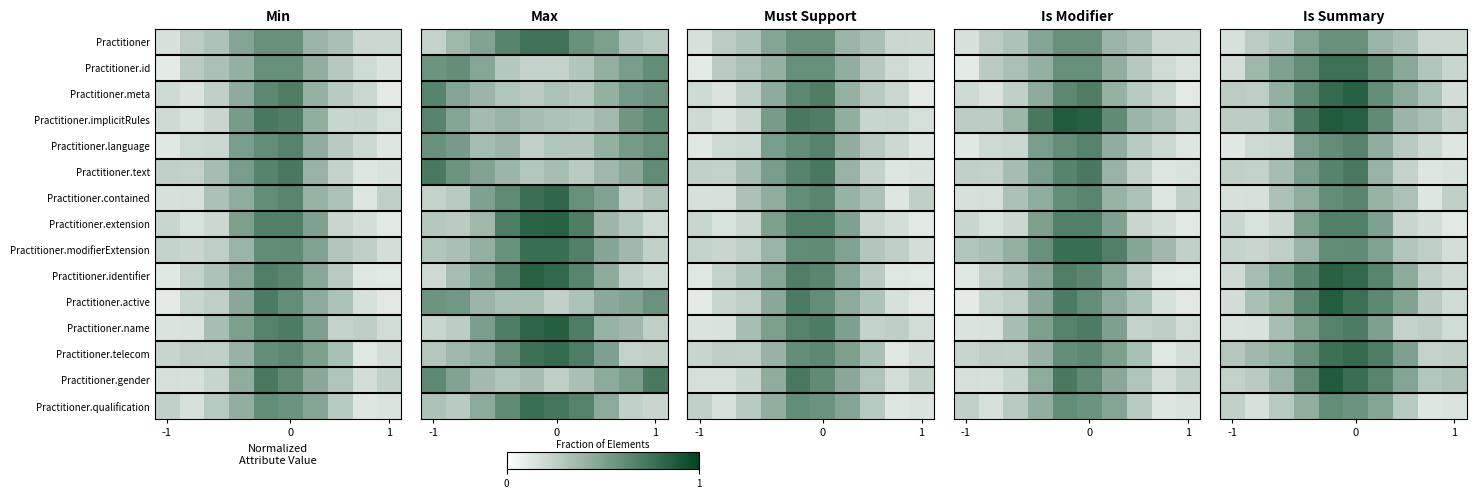

List the series in order of their peak value, lowest first.

Practitioner, Practitioner.qualification, Practitioner.modifierExtension, Practitioner.contained, Practitioner.language, Practitioner.extension, Practitioner.name, Practitioner.text, Practitioner.id, Practitioner.telecom, Practitioner.identifier, Practitioner.meta, Practitioner.active, Practitioner.gender, Practitioner.implicitRules